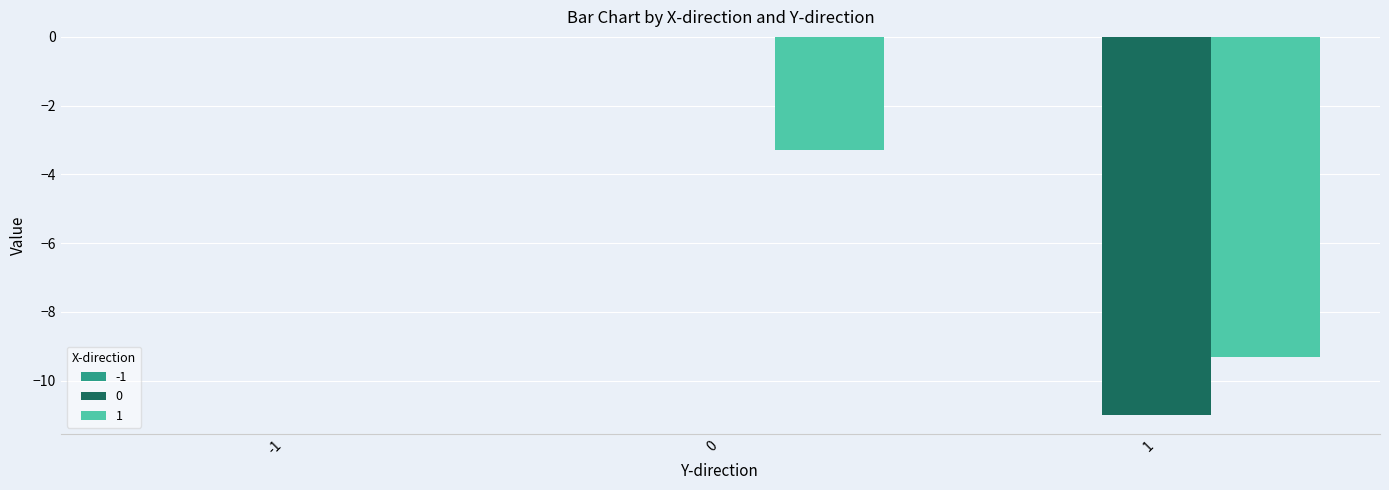

At which category is the sum across all series the highest?

-1